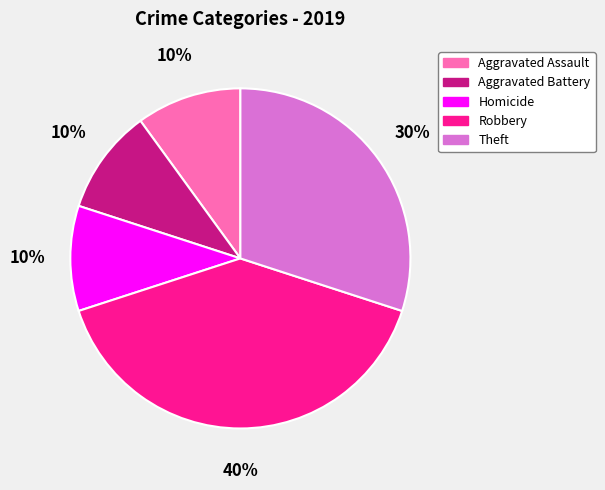

Which category has the biggest portion of the pie?

Robbery